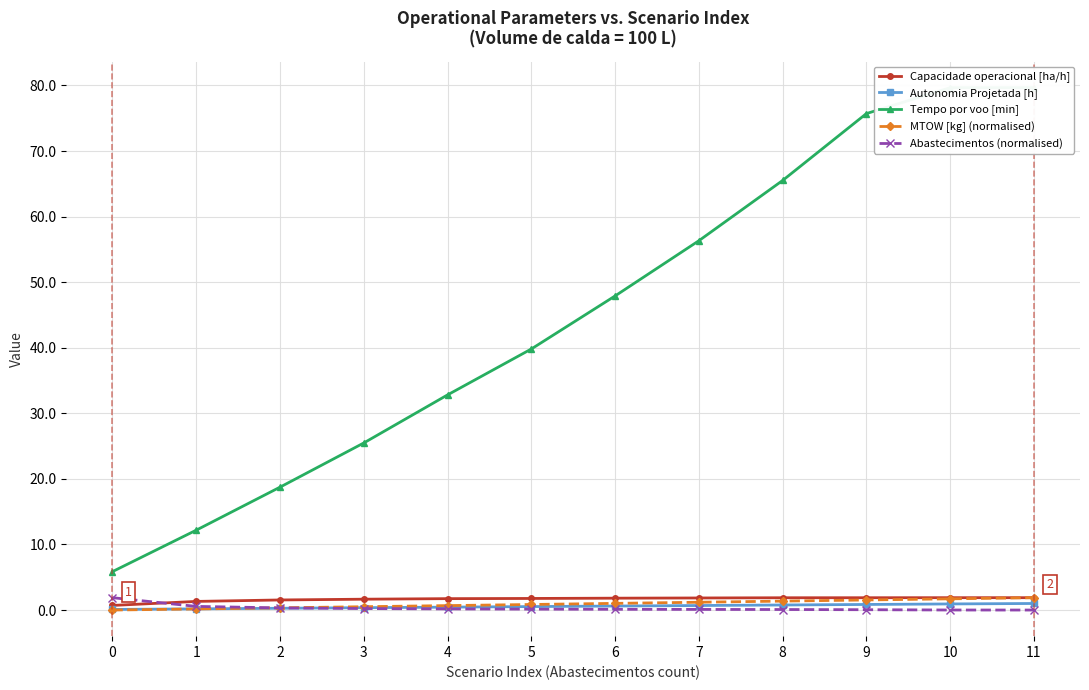

What is the value of the Tempo por voo [min] point at the 6th from the left?

39.8